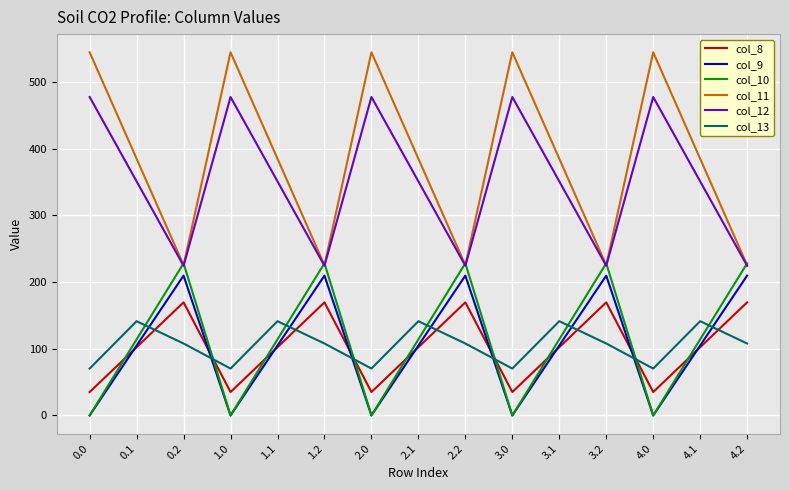

Reading left to right, what are all the values shown in this chart?

col_8: 0.0=35.0	0.1=102.3	0.2=169.5	1.0=35.0	1.1=102.3	1.2=169.5	2.0=35.0	2.1=102.3	2.2=169.5	3.0=35.0	3.1=102.3	3.2=169.5	4.0=35.0	4.1=102.3	4.2=169.5
col_9: 0.0=0.0	0.1=104.8	0.2=209.6	1.0=0.0	1.1=104.8	1.2=209.6	2.0=0.0	2.1=104.8	2.2=209.6	3.0=0.0	3.1=104.8	3.2=209.6	4.0=0.0	4.1=104.8	4.2=209.6
col_10: 0.0=0.0	0.1=114.0	0.2=228.0	1.0=0.0	1.1=114.0	1.2=228.0	2.0=0.0	2.1=114.0	2.2=228.0	3.0=0.0	3.1=114.0	3.2=228.0	4.0=0.0	4.1=114.0	4.2=228.0
col_11: 0.0=544.3	0.1=384.7	0.2=225.2	1.0=544.3	1.1=384.7	1.2=225.2	2.0=544.3	2.1=384.7	2.2=225.2	3.0=544.3	3.1=384.7	3.2=225.2	4.0=544.3	4.1=384.7	4.2=225.2
col_12: 0.0=477.2	0.1=350.8	0.2=224.3	1.0=477.2	1.1=350.8	1.2=224.3	2.0=477.2	2.1=350.8	2.2=224.3	3.0=477.2	3.1=350.8	3.2=224.3	4.0=477.2	4.1=350.8	4.2=224.3
col_13: 0.0=70.2	0.1=141.2	0.2=107.8	1.0=70.2	1.1=141.2	1.2=107.8	2.0=70.2	2.1=141.2	2.2=107.8	3.0=70.2	3.1=141.2	3.2=107.8	4.0=70.2	4.1=141.2	4.2=107.8